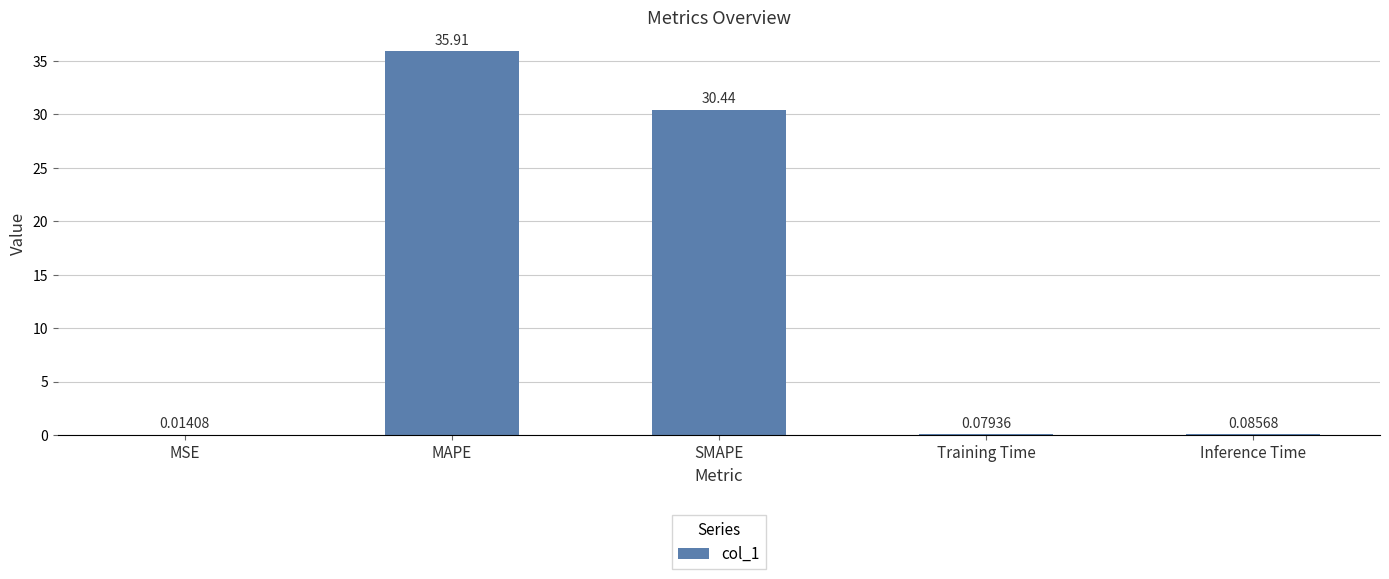

Which category has the highest value across all series?

MAPE